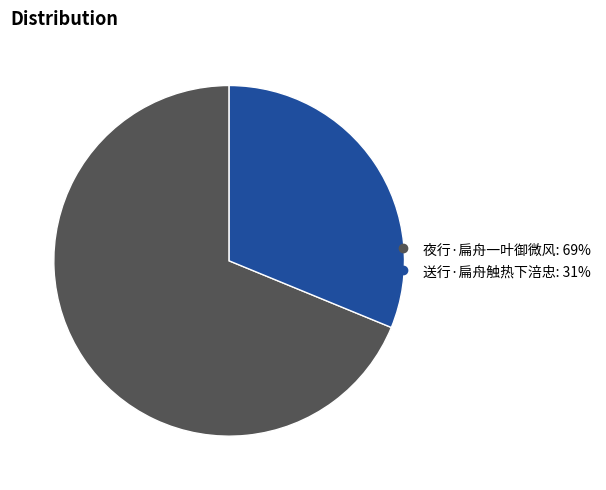

True or false: 送行·扁舟触热下涪忠 accounts for 31% of the total.

True